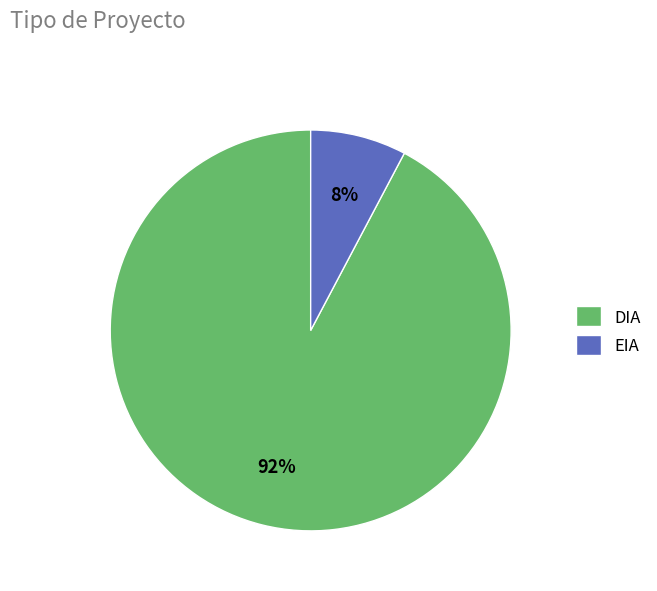

To the nearest percent, what is the combined percentage of EIA and DIA?

100%